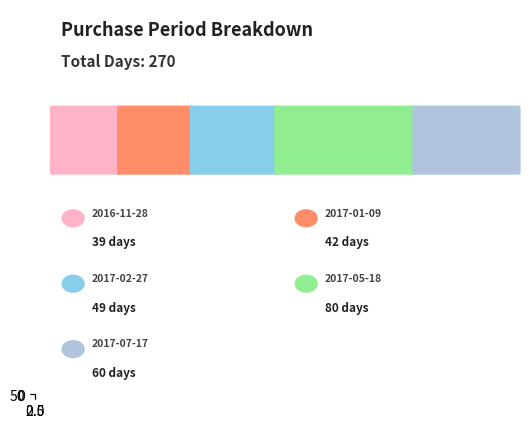

Which category has the lowest value across all series?

2016-11-28